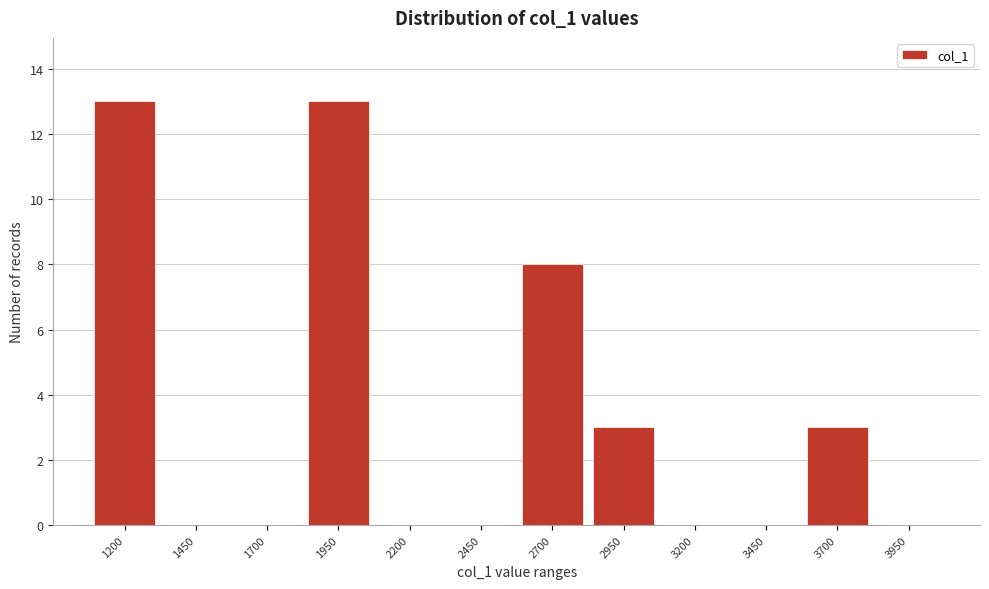

Reading left to right, list all the values displayed in this chart.

1200=13	1450=0	1700=0	1950=13	2200=0	2450=0	2700=8	2950=3	3200=0	3450=0	3700=3	3950=0